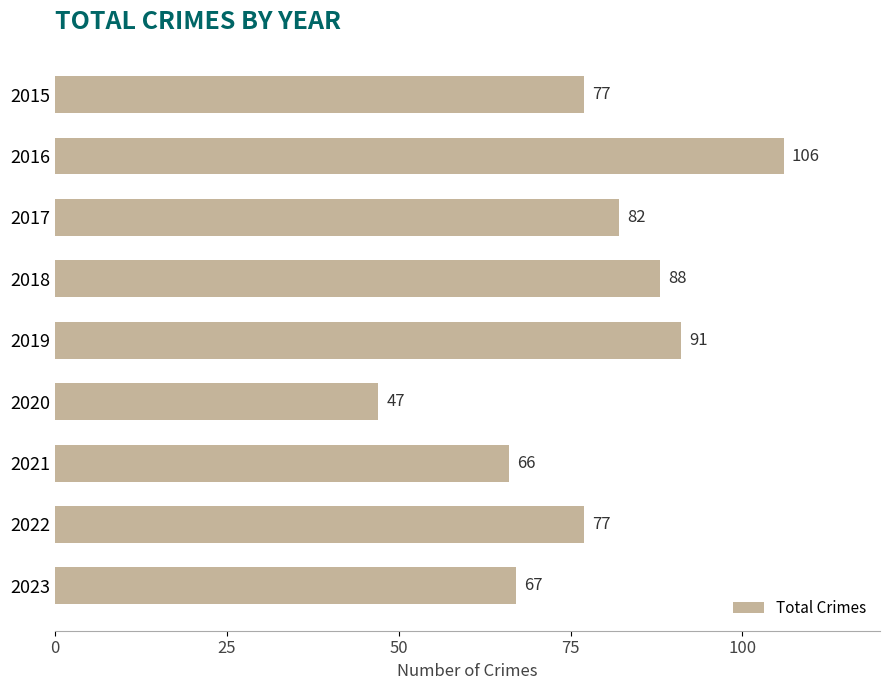

What is the difference between the maximum and minimum values?

59